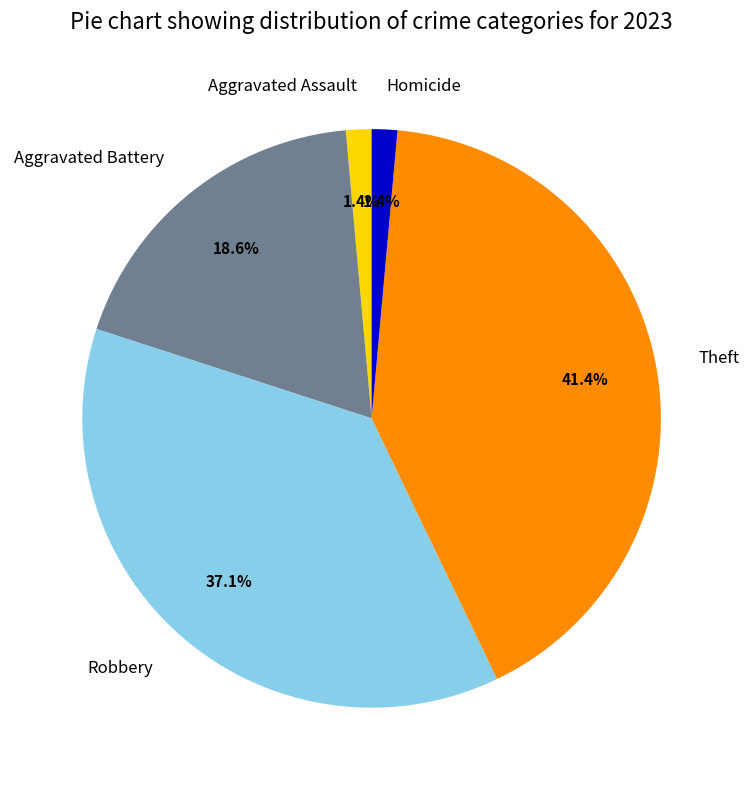

What is the ratio of the value at Aggravated Battery to the value at Robbery?

0.5